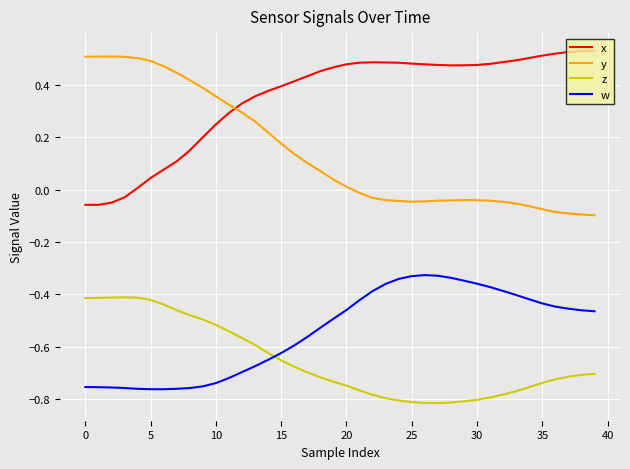

True or false: y and z intersect in this chart.

False